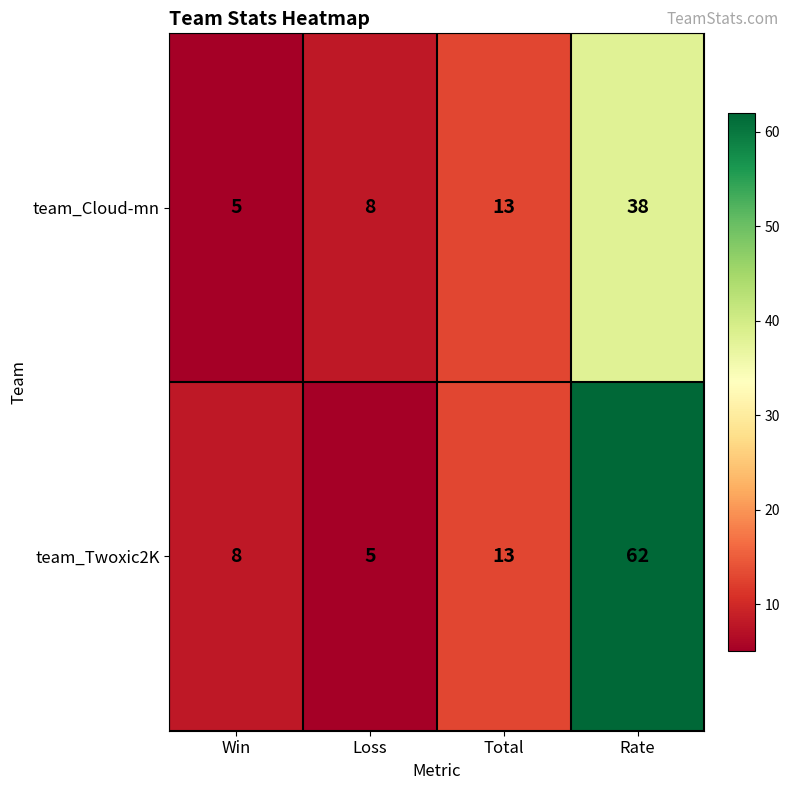

Reading left to right, list all the values displayed in this chart.

team_Cloud-mn: 5	8	13	38
team_Twoxic2K: 8	5	13	62